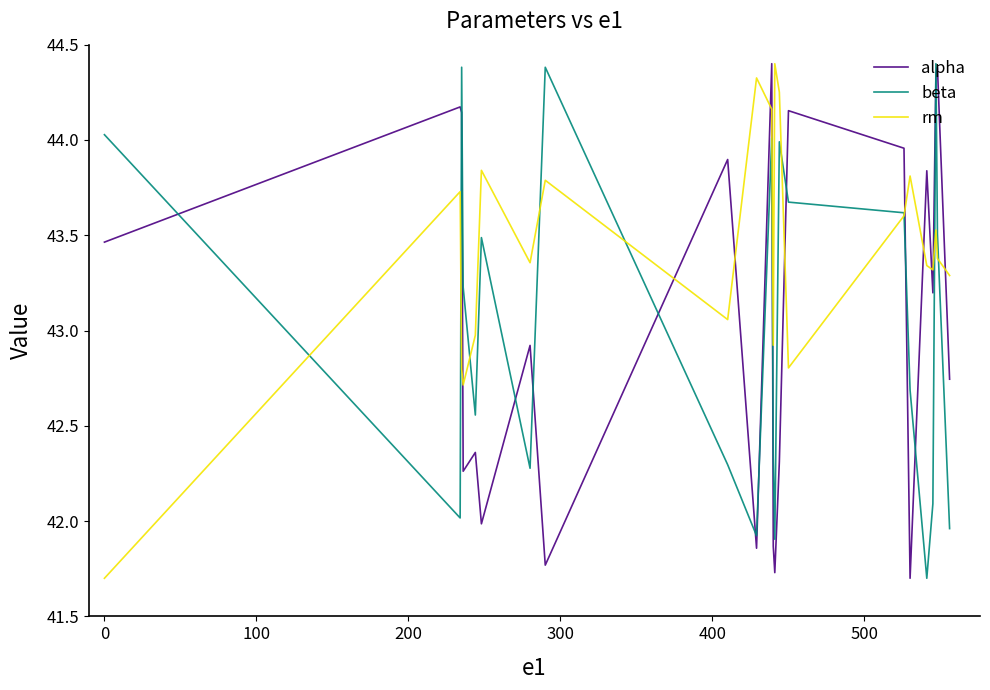

What is the minimum value shown in the chart?

41.7